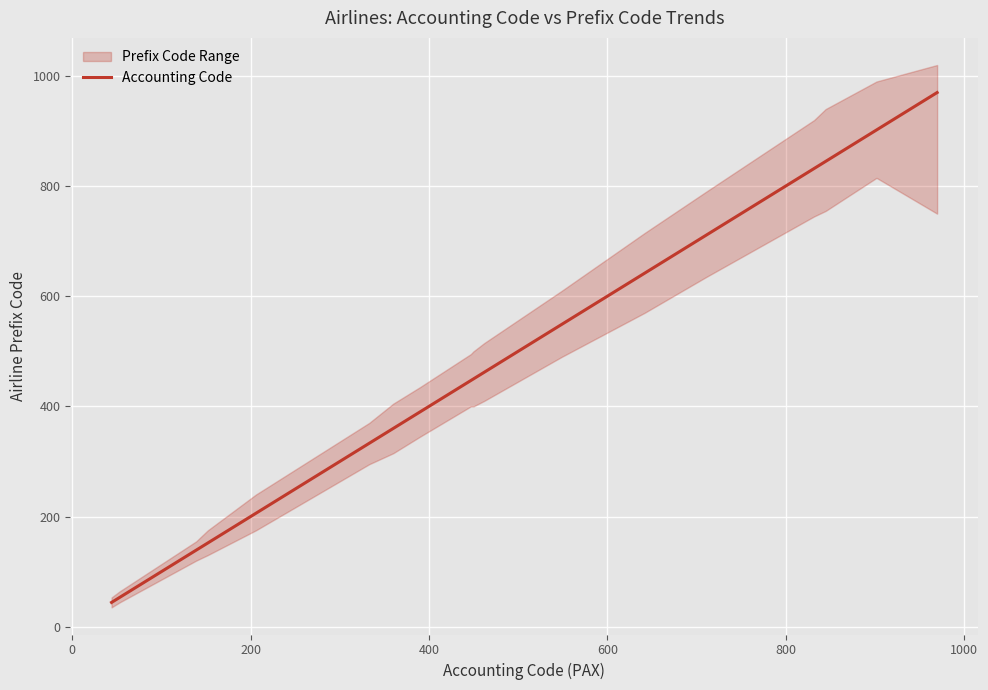

What is the value of the 5th point from the left?

206